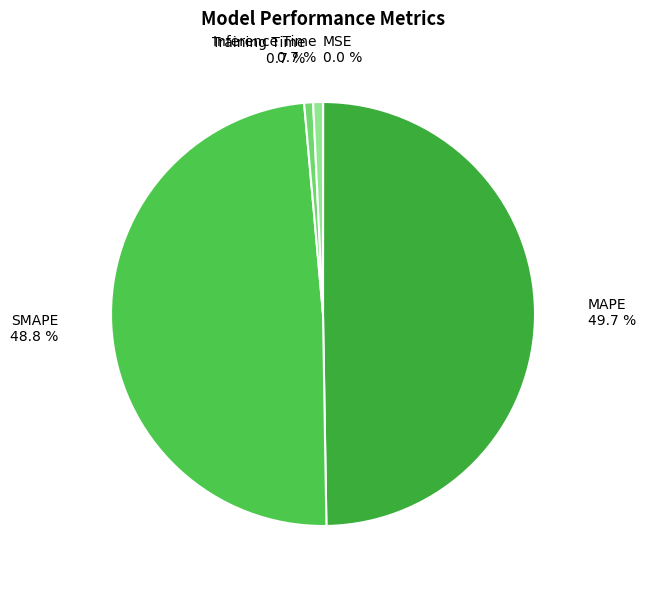

Between SMAPE and Inference Time, which is larger?

SMAPE